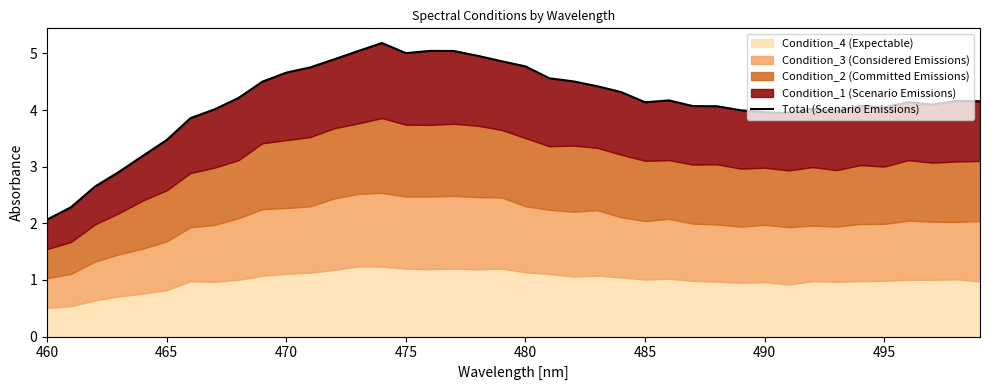

The chart shows a value of 2.7 at 21. True or false?

False